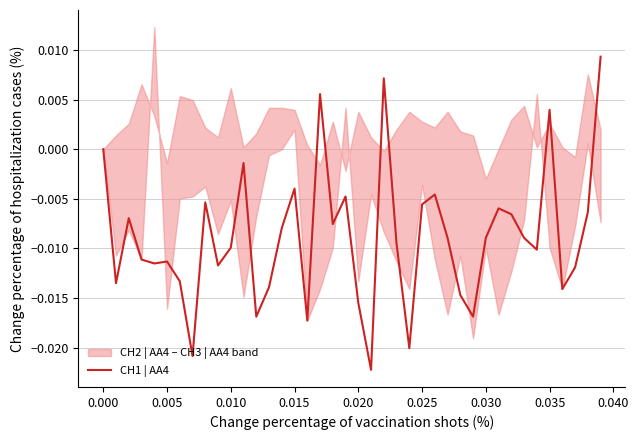

How many lines are shown in the chart?

1